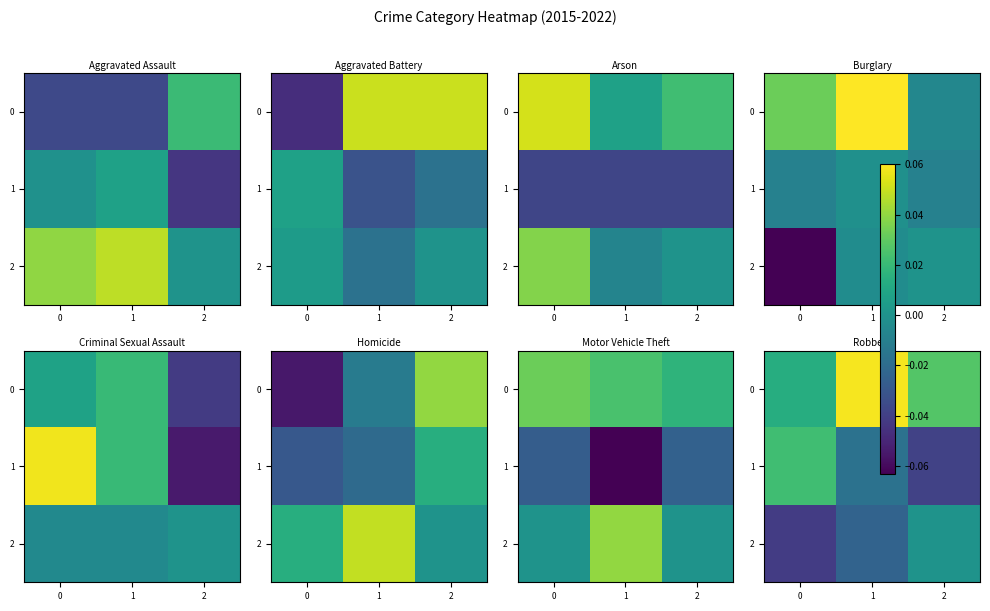

Is the value of 0 at 0 greater than the value of 2 at 0?

Yes